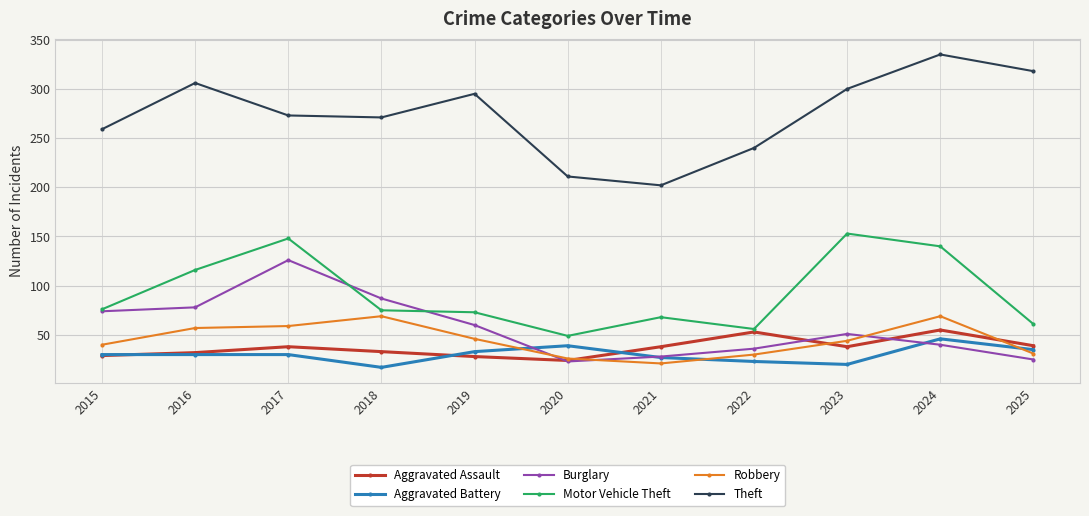

How many lines are shown in the chart?

6